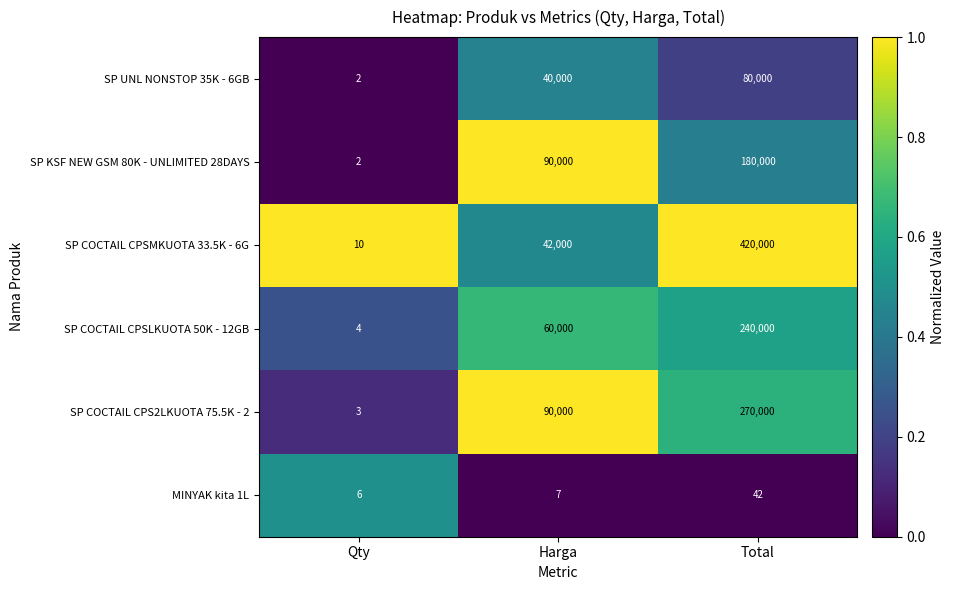

At which category is the sum across all series the highest?

Total